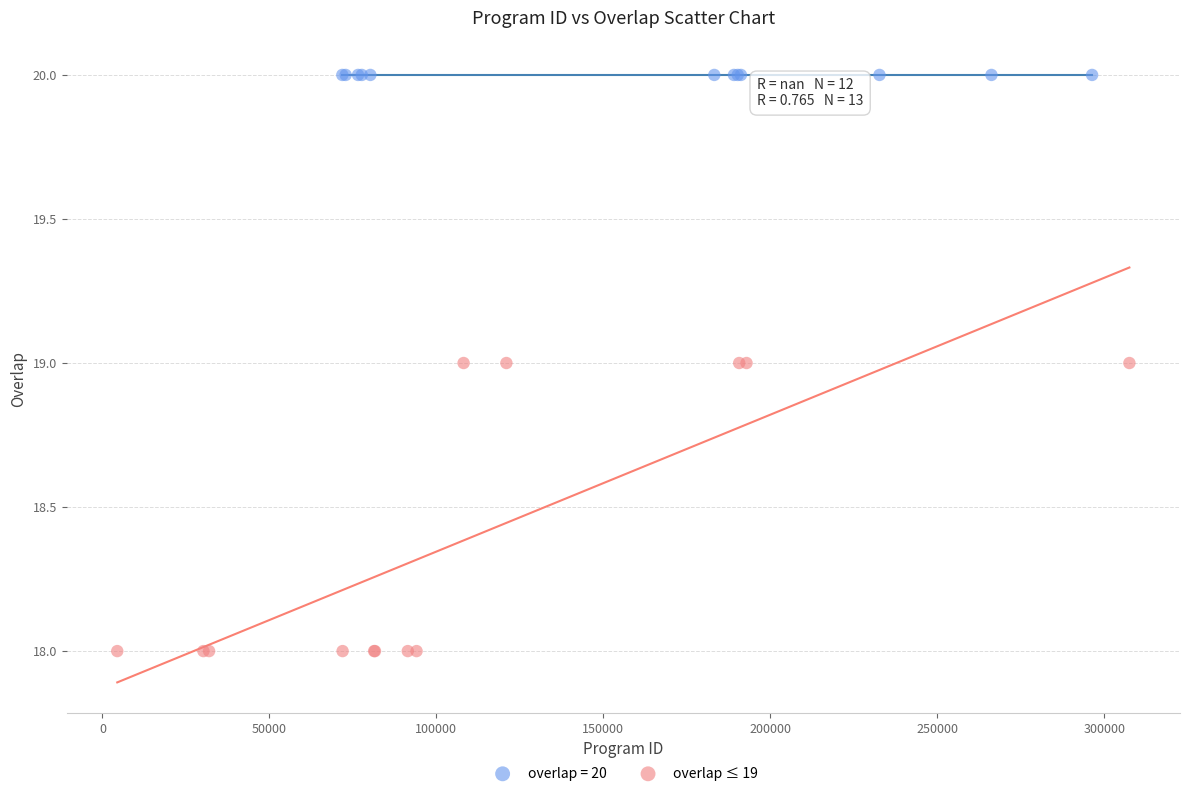

Which series reaches the maximum Y coordinate?

overlap = 20